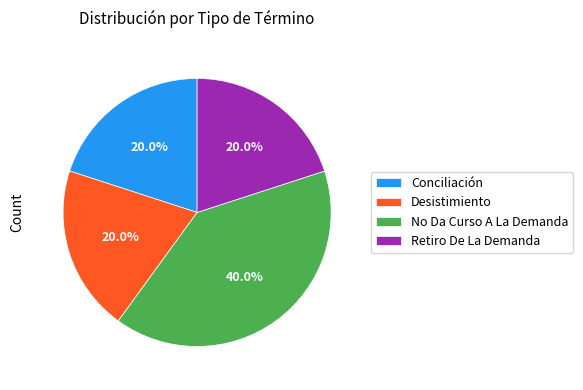

What is the total percentage of No Da Curso A La Demanda and Conciliación?

60.0%